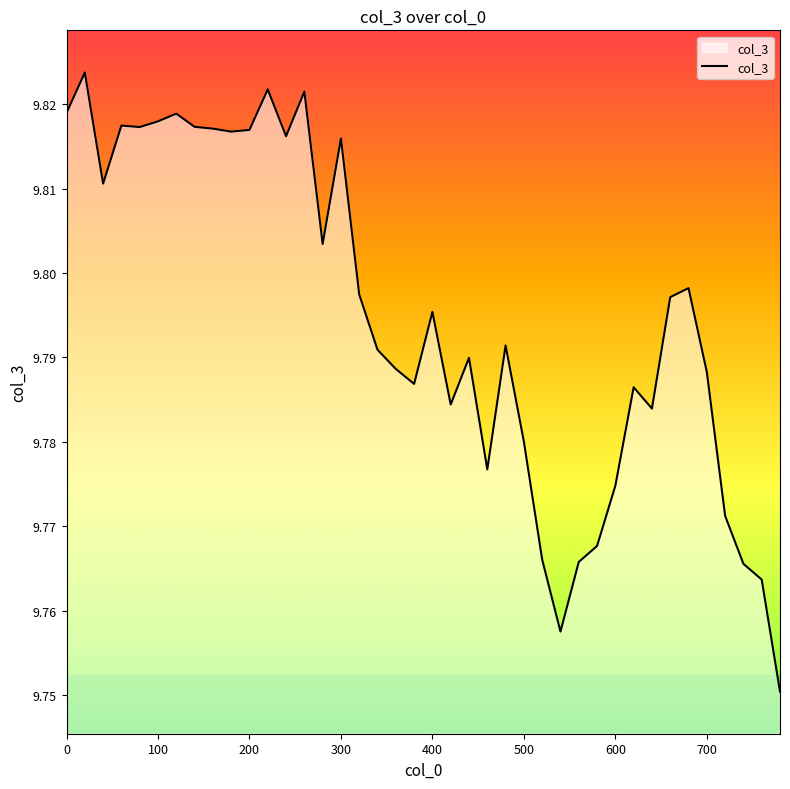

How many points are lower than both their immediate neighbors (excluding endpoints)?

10